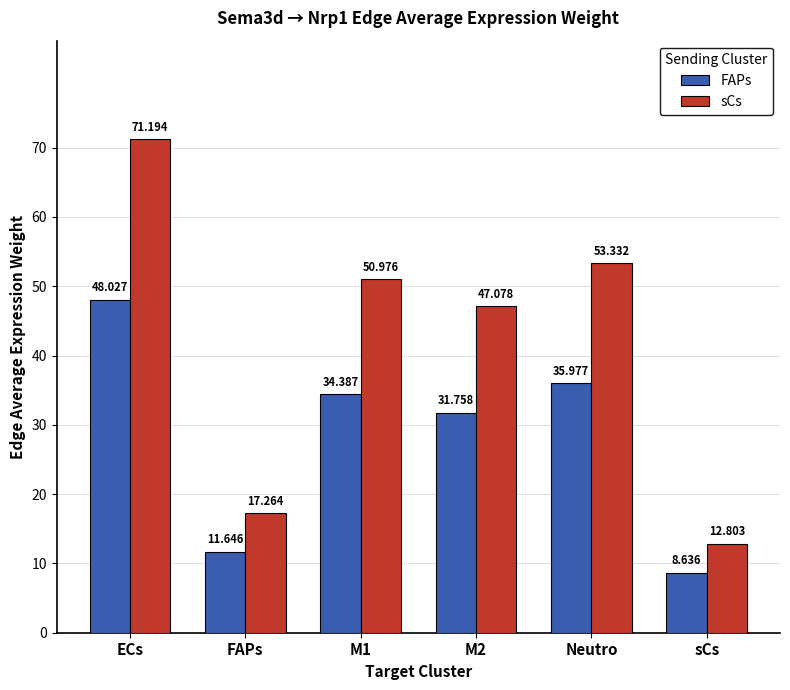

List the labels in order of FAPs value, largest first.

ECs, Neutro, M1, M2, FAPs, sCs